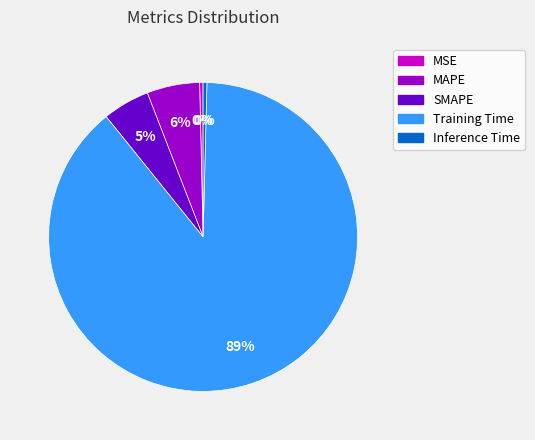

Which slice is the largest?

Training Time